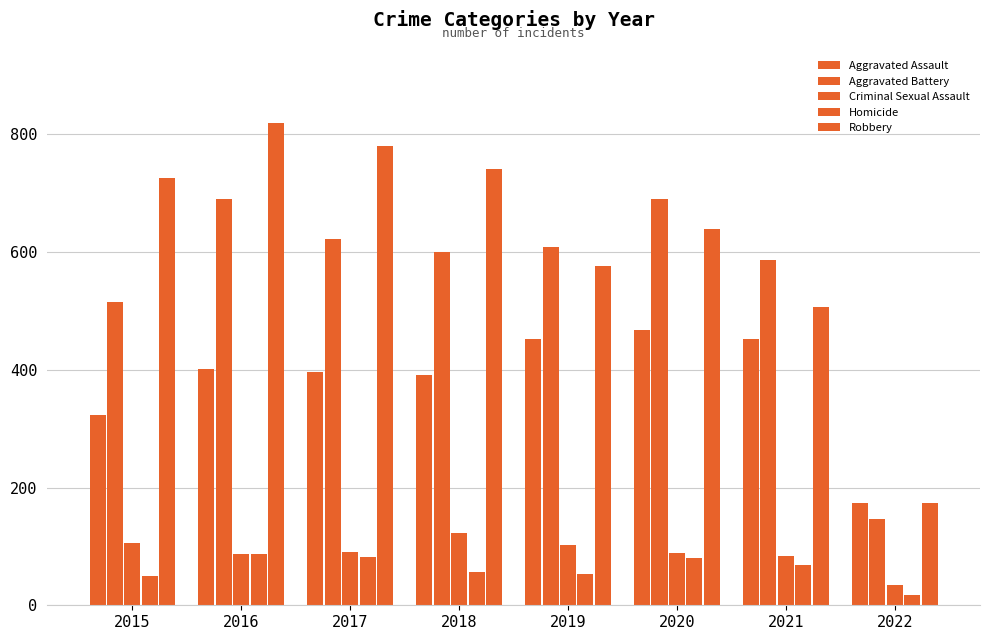

Is it true that Homicide equals 80 at 2018?

False